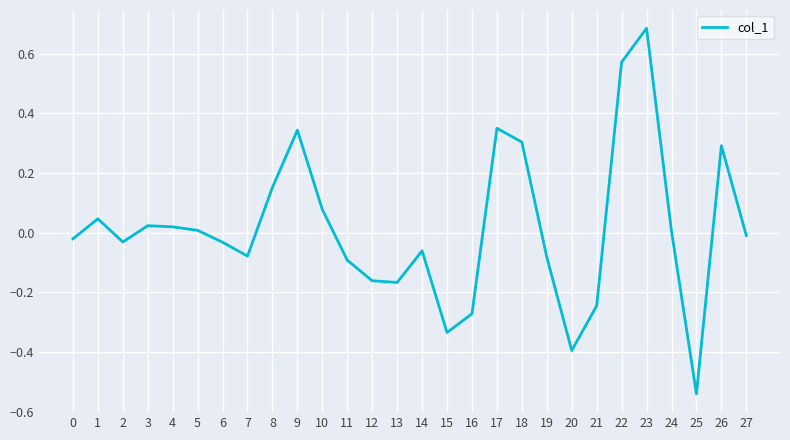

What is the difference between the maximum and minimum values?

1.2